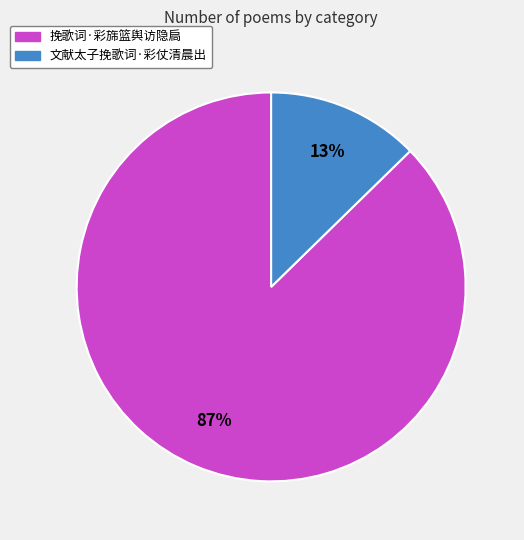

Do 挽歌词·彩旆篮舆访隐扃 and 文献太子挽歌词·彩仗清晨出 together represent more than half of the pie?

Yes